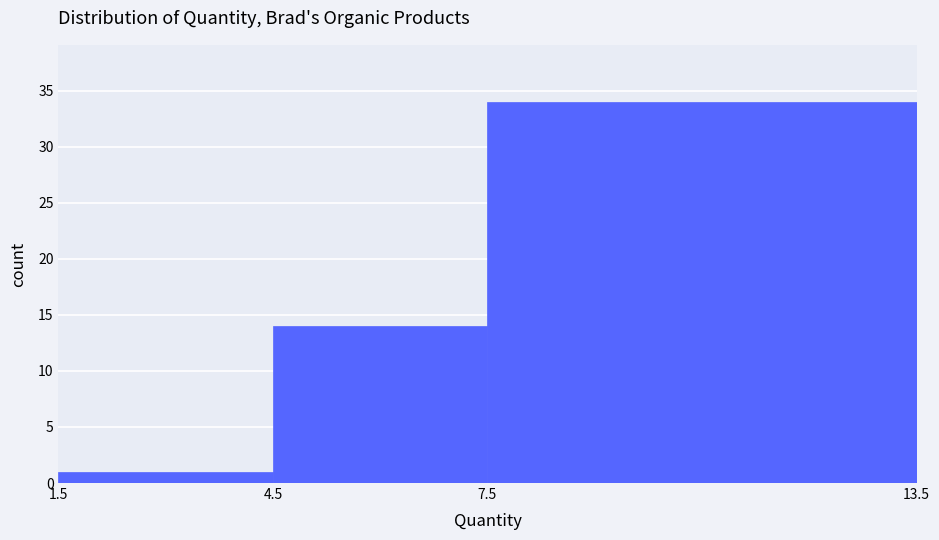

What is the height of the bar covering 7.5 to 13.5 on the x-axis? The values are not printed on the chart, so give them approximately, as read against the axis.

34